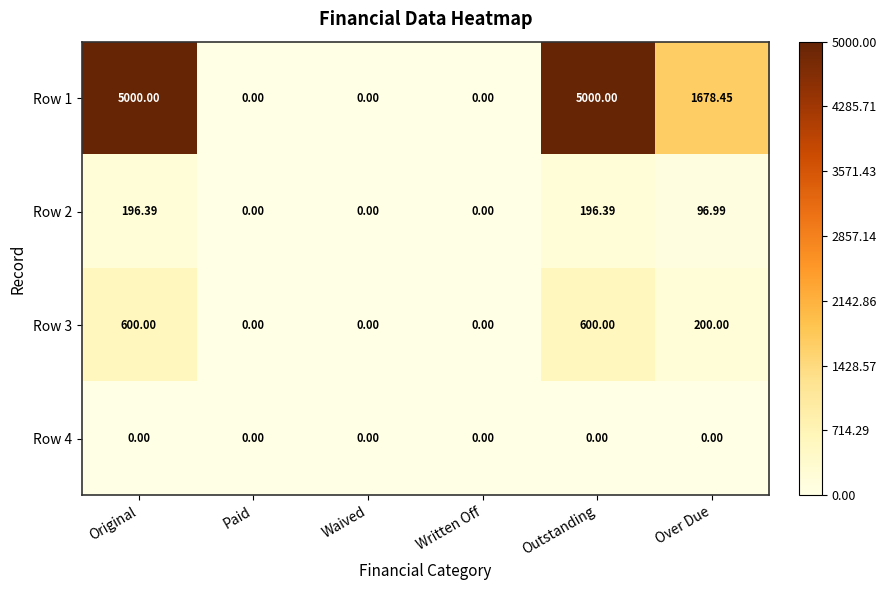

Which series has the widest spread of values?

Row 1